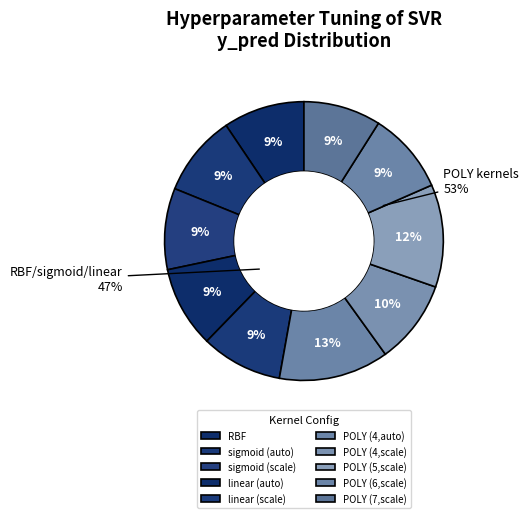

How many segments does this pie chart have?

10